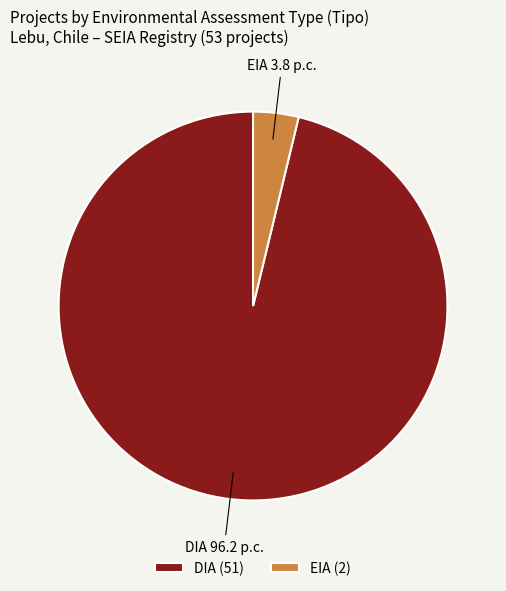

Do DIA and EIA together represent more than half of the pie?

Yes